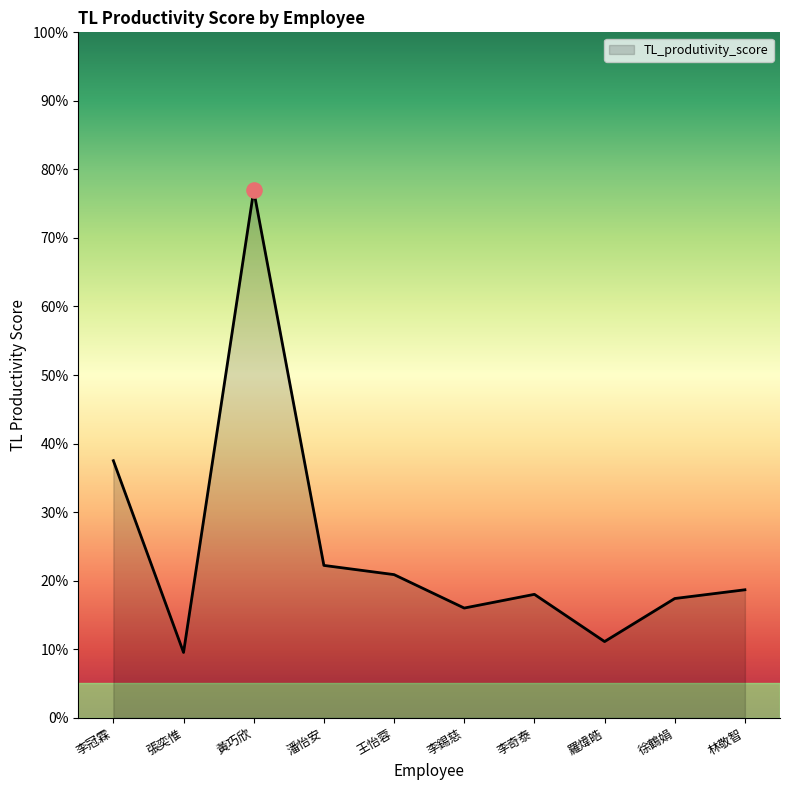

Which has a higher value, 李冠霖 or 潘怡安?

李冠霖